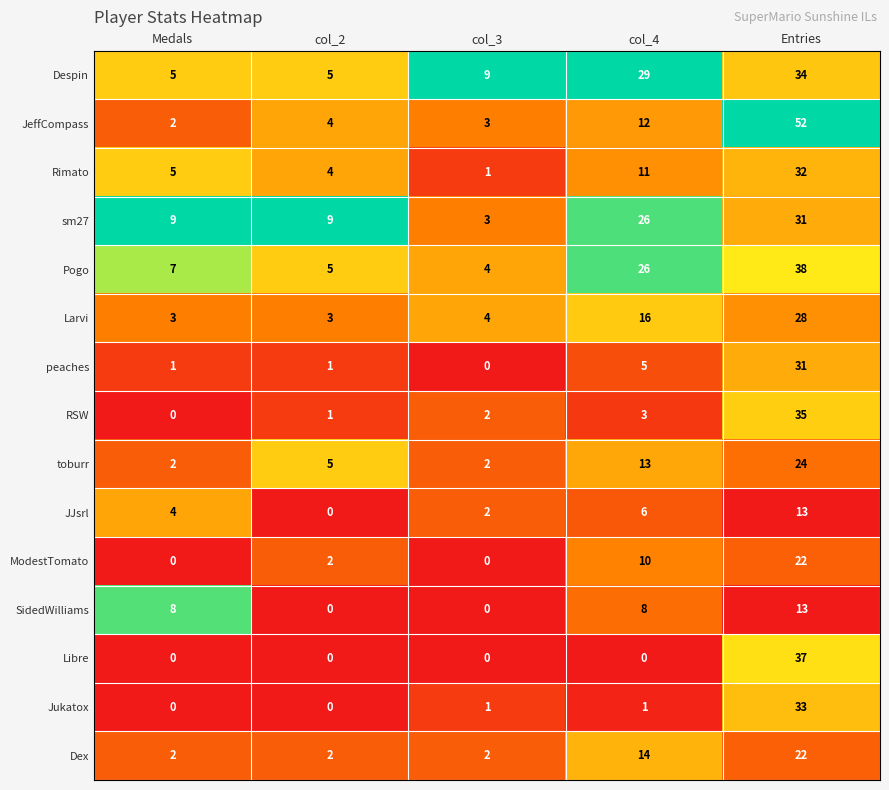

What is the spread (max minus min) of values at col_4?

29